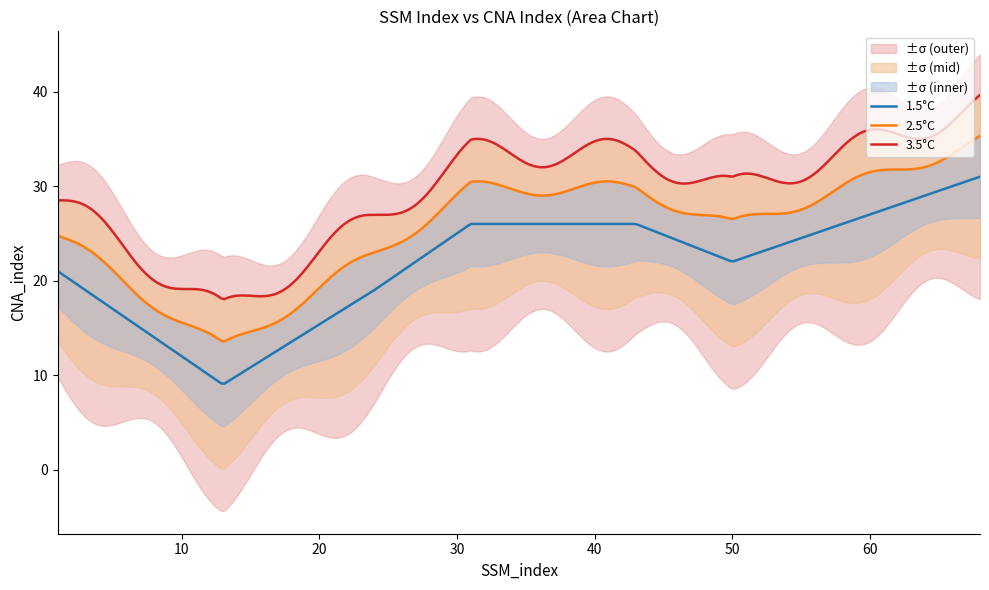

What is the change in value from 43 to 68?

+5